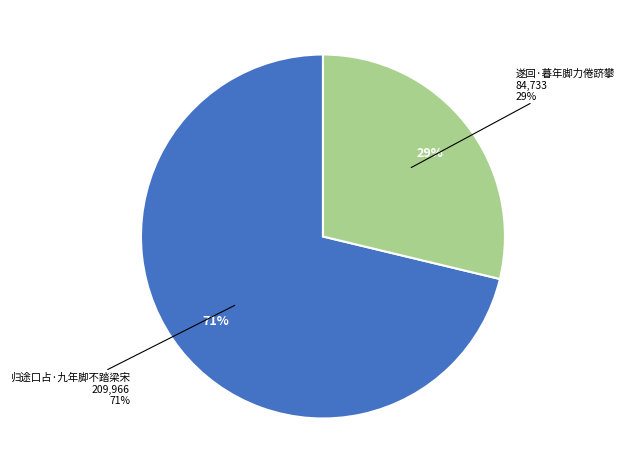

To the nearest percent, what portion does 遂回·暮年脚力倦跻攀 represent?

29%